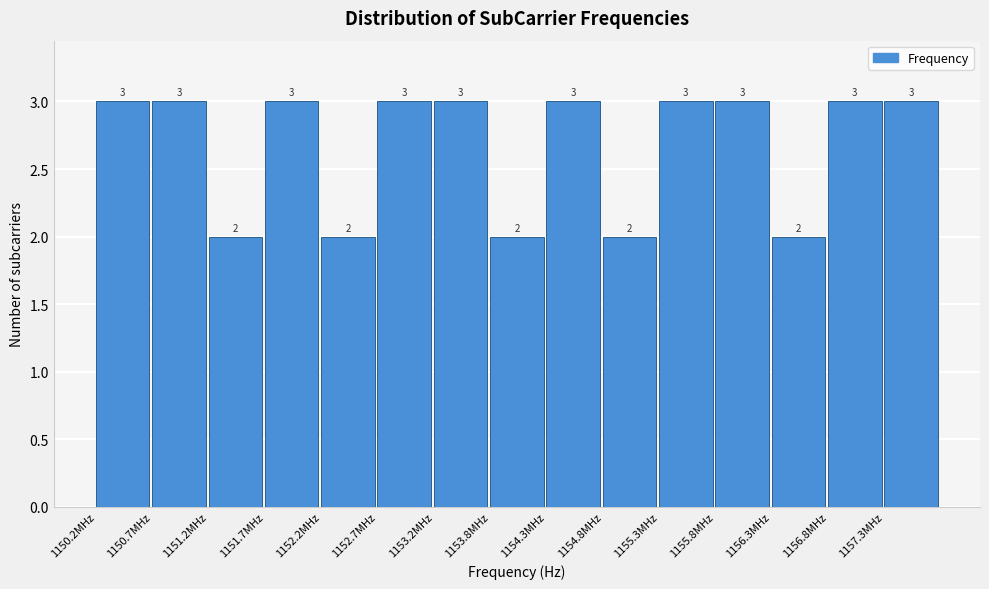

Reading right to left, list all the values displayed in this chart.

3	3	2	3	3	2	3	2	3	3	2	3	2	3	3